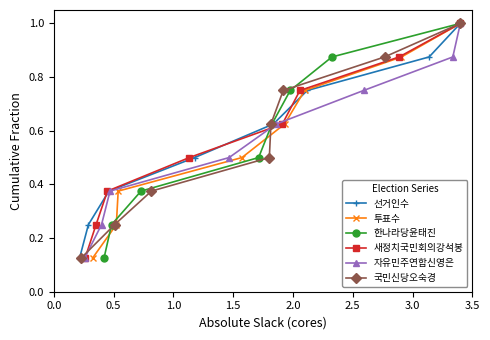

Reading right to left, transcribe all the data shown in this chart.

선거인수: 1.0	0.9	0.8	0.6	0.5	0.4	0.2	0.1
투표수: 1.0	0.9	0.8	0.6	0.5	0.4	0.2	0.1
한나라당윤태진: 1.0	0.9	0.8	0.6	0.5	0.4	0.2	0.1
새정치국민회의강석봉: 1.0	0.9	0.8	0.6	0.5	0.4	0.2	0.1
자유민주연합신영은: 1.0	0.9	0.8	0.6	0.5	0.4	0.2	0.1
국민신당오숙경: 1.0	0.9	0.8	0.6	0.5	0.4	0.2	0.1